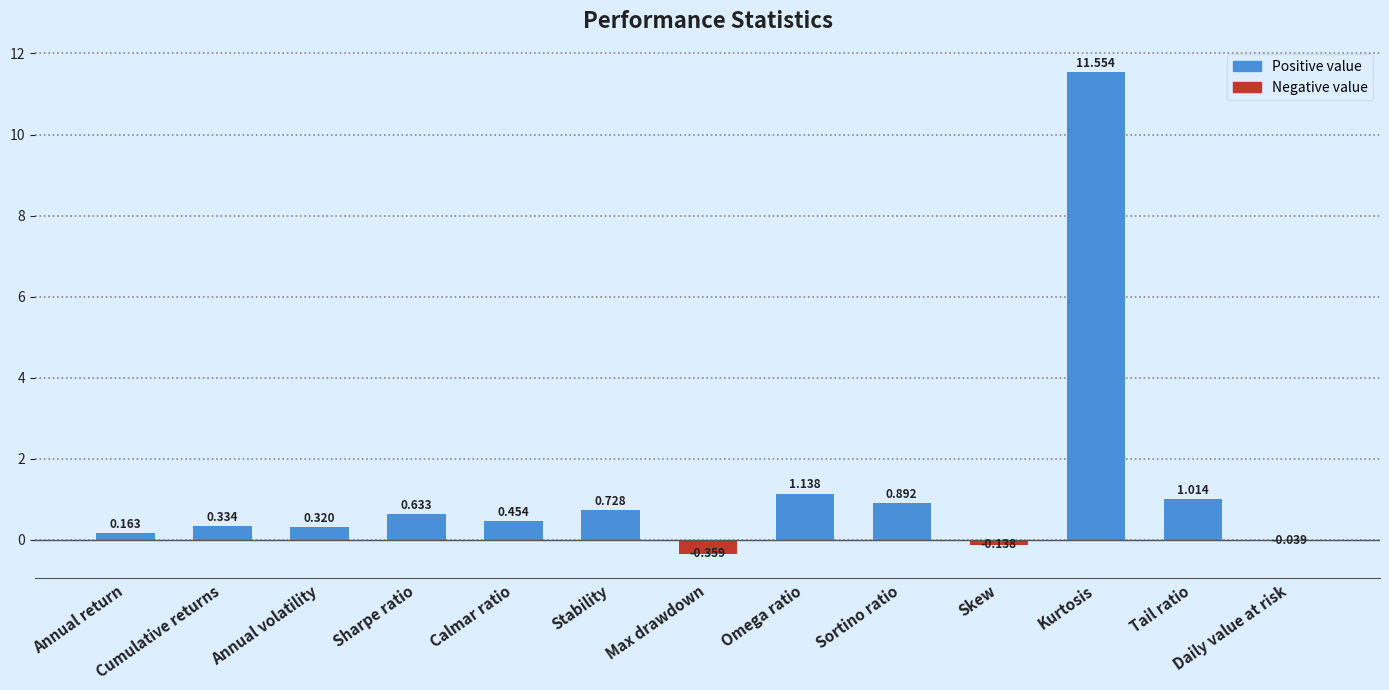

How many data points are less than 0?

3